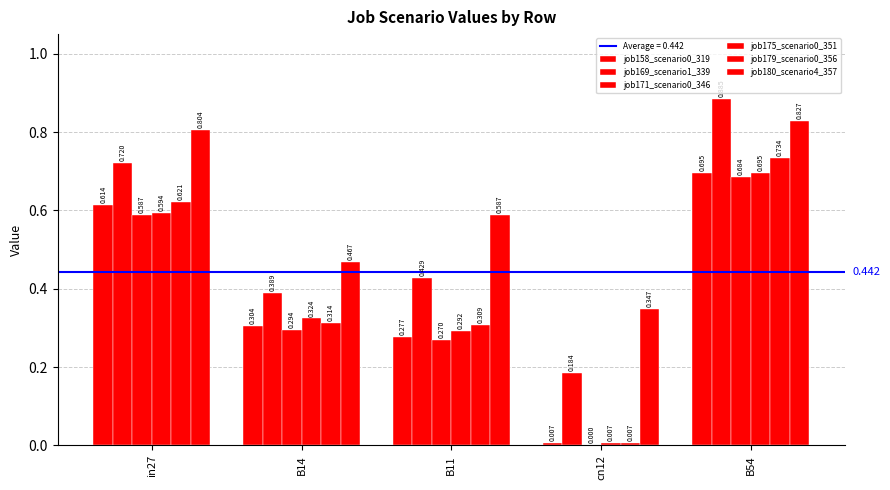

Which has a higher value, B54 or cn12?

B54